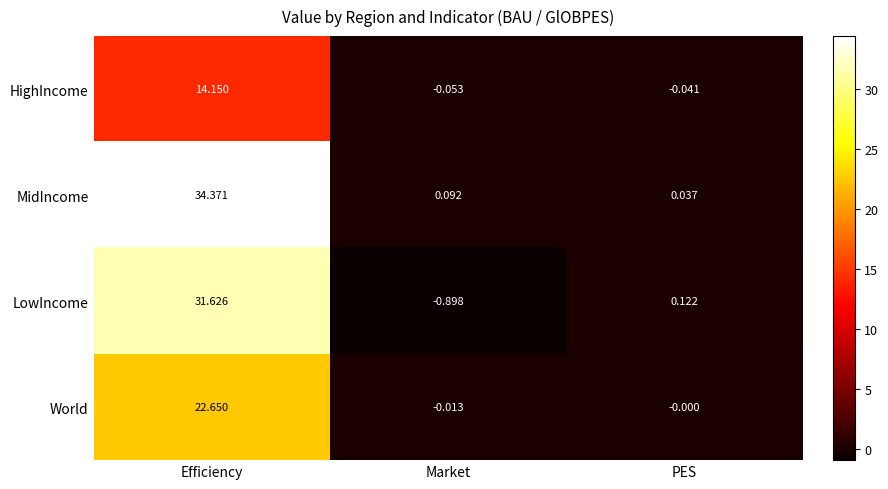

List the series in order of their peak value, lowest first.

HighIncome, World, LowIncome, MidIncome